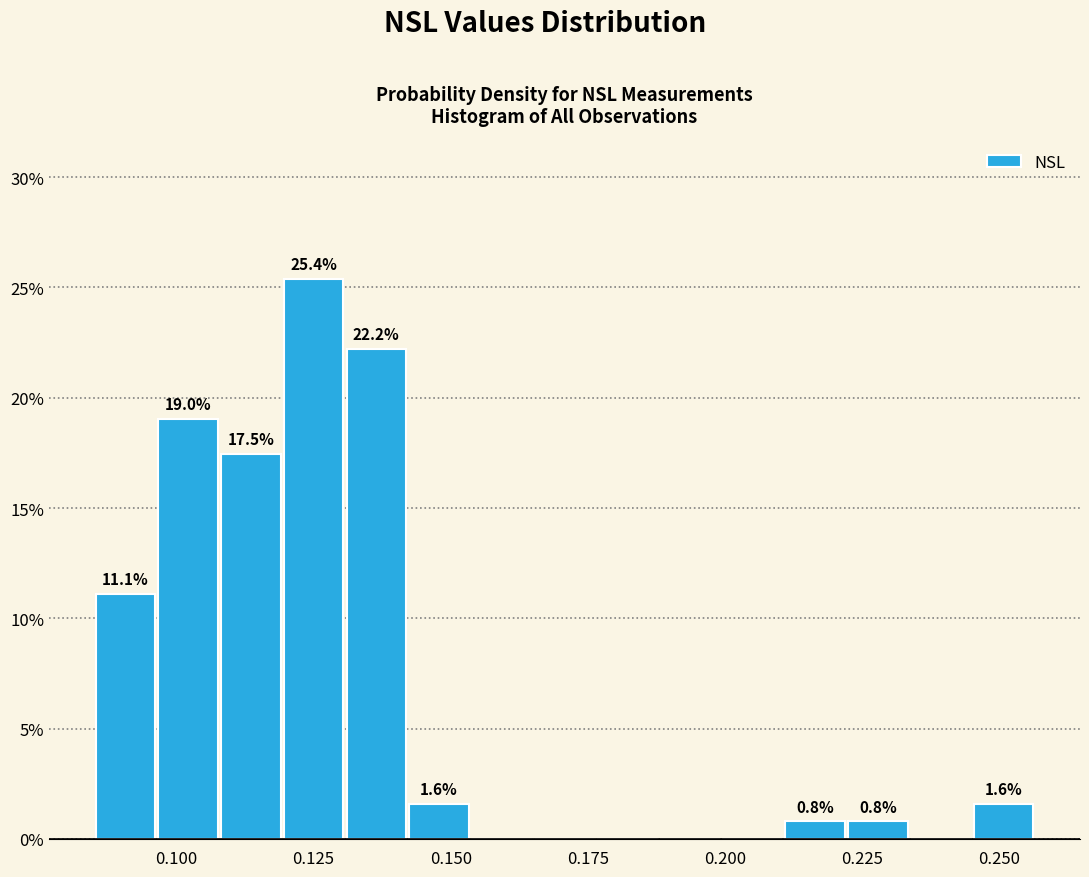

Around what value on the x-axis is the tallest bar? Give the approximate position of its centre, as read against the axis.

0.125